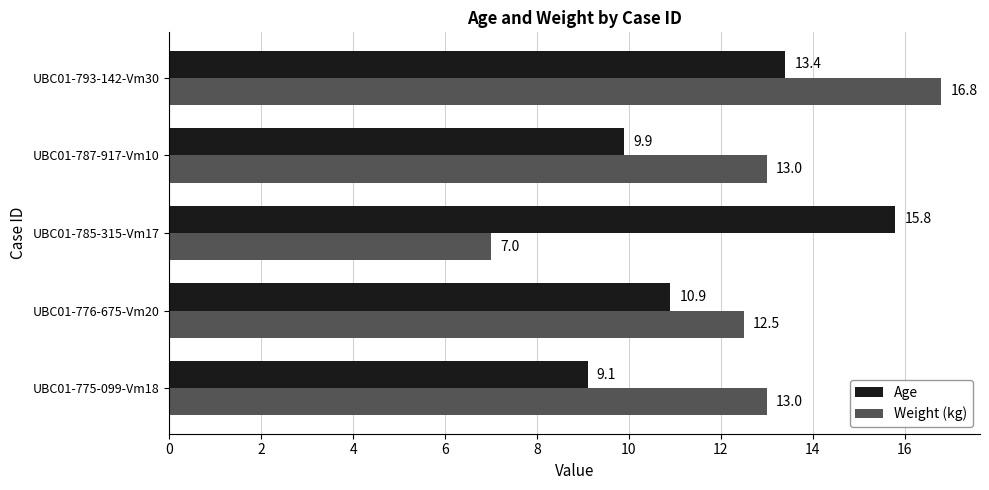

What is the greatest value displayed?

16.8